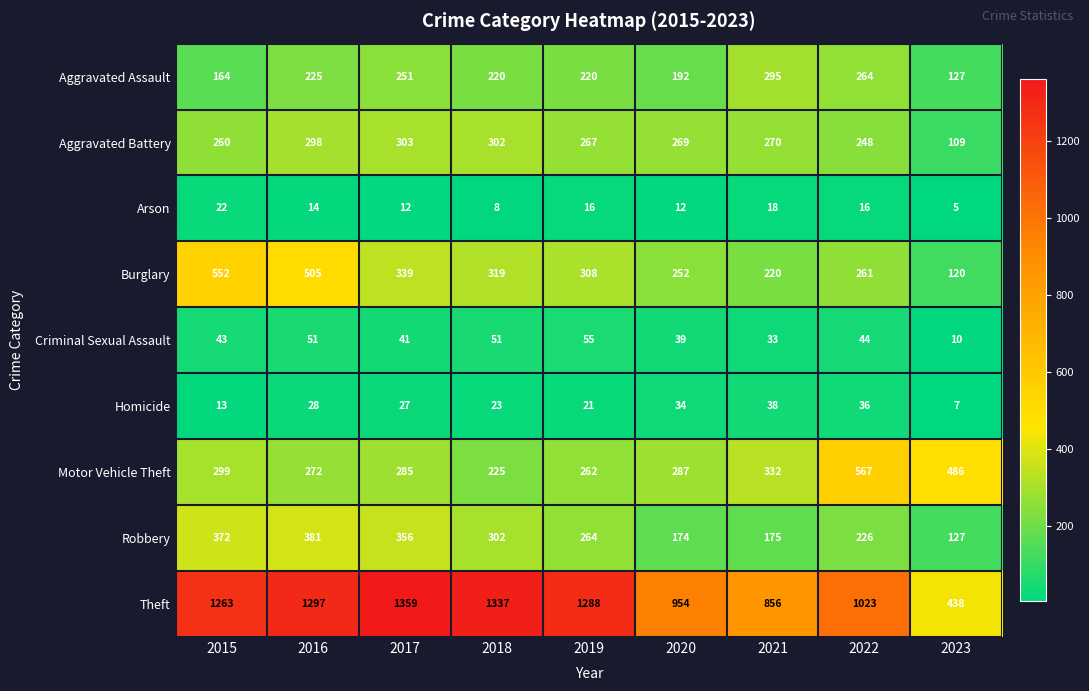

Which category has the lowest value in the Criminal Sexual Assault series?

2023